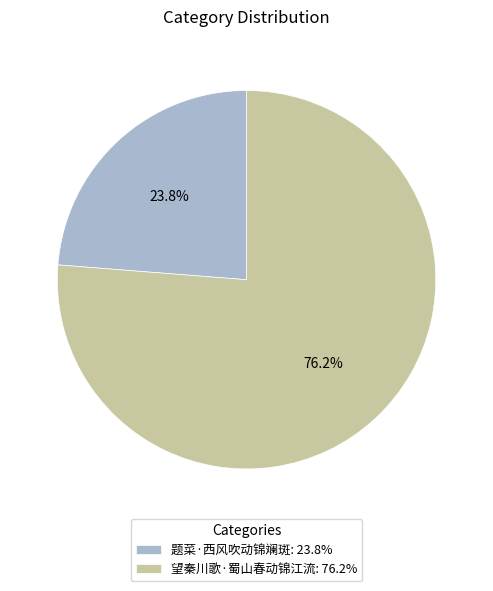

Which category has the biggest portion of the pie?

望秦川歌·蜀山春动锦江流